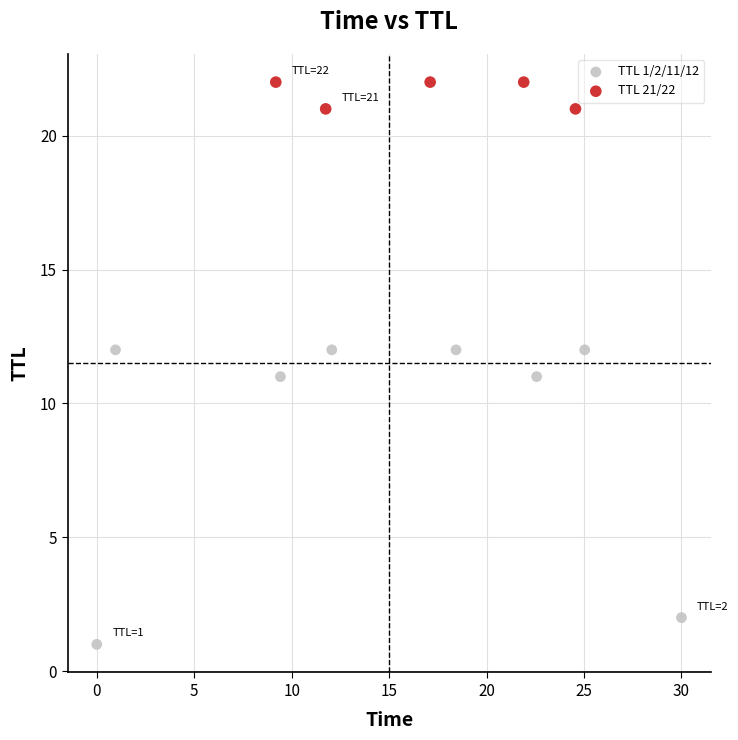

Which series has the widest spread of Y values?

TTL 1/2/11/12